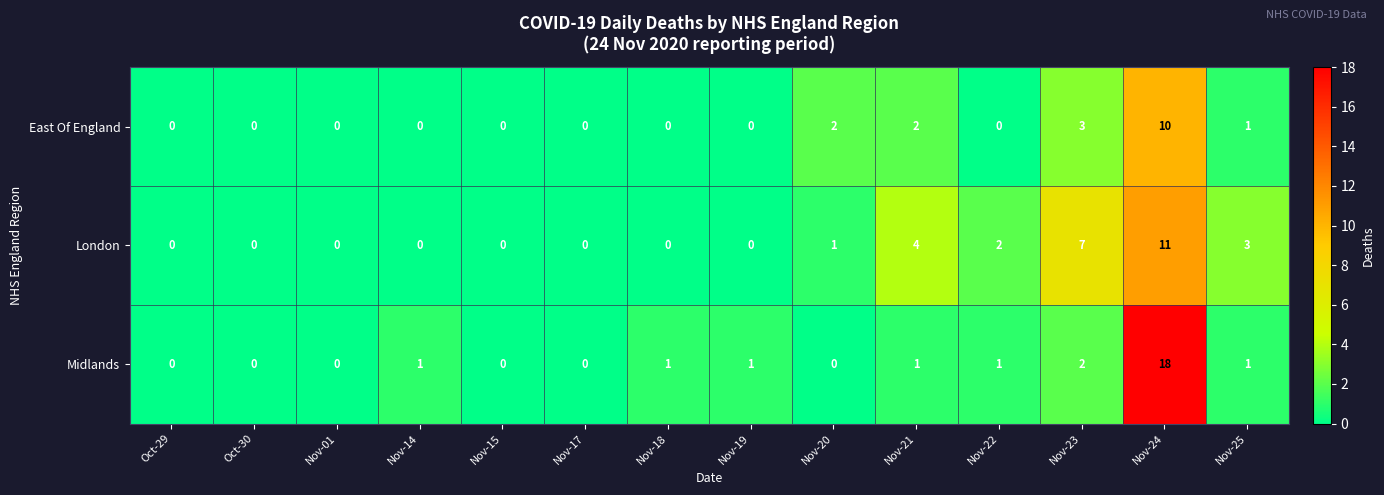

List the series in order of their overall mean, highest first.

London, Midlands, East Of England